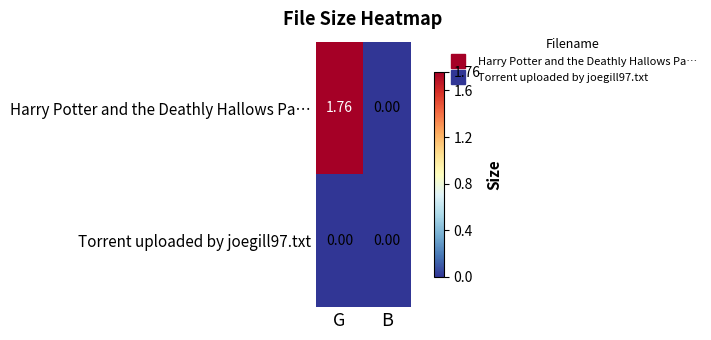

At how many categories does at least one series exceed 1?

1